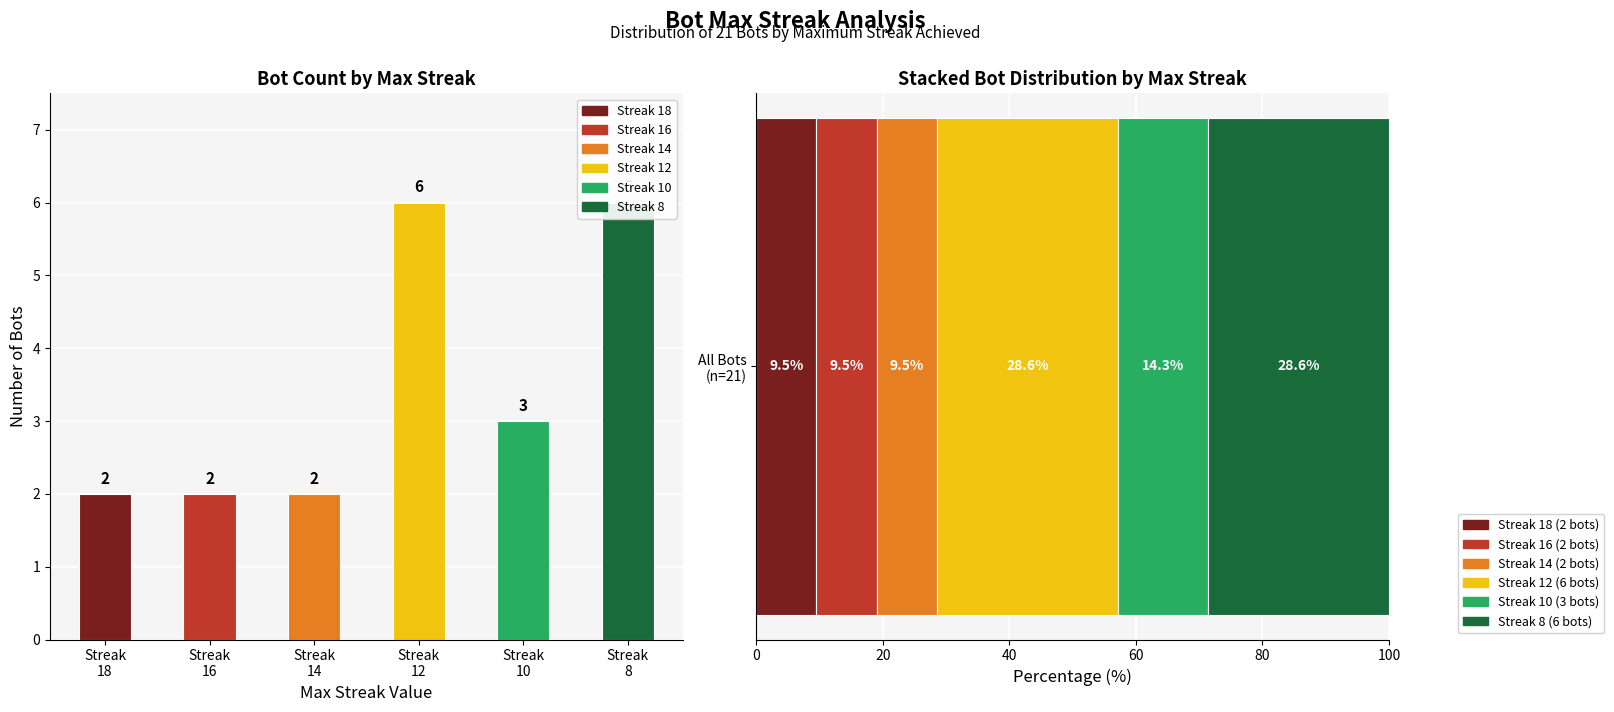

Reading left to right, what are all the values shown in this chart?

Bot 19=18	Bot 0=18	Bot 12=16	Bot 3=16	Bot 14=14	Bot 4=14	Bot 18=12	Bot 10=12	Bot 9=12	Bot 8=12	Bot 6=12	Bot 1=12	Bot 20=10	Bot 7=10	Bot 2=10	Bot 17=8	Bot 16=8	Bot 15=8	Bot 13=8	Bot 11=8	Bot 5=8